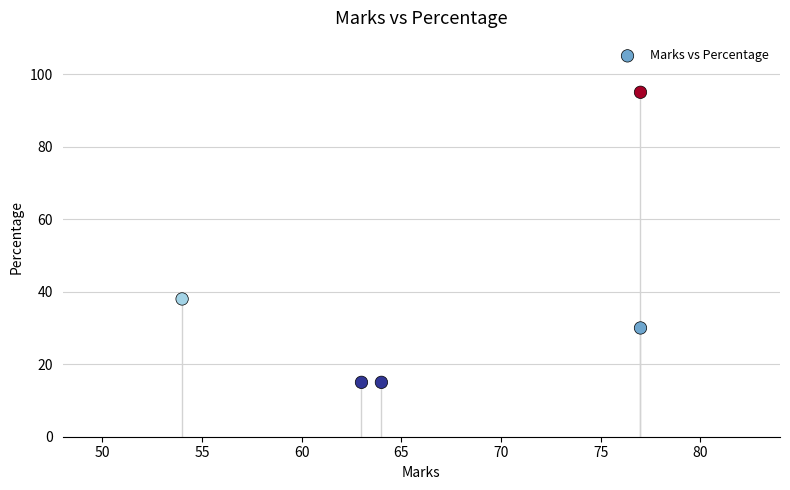

What Y value in the scatter plot is closest to 55?

38